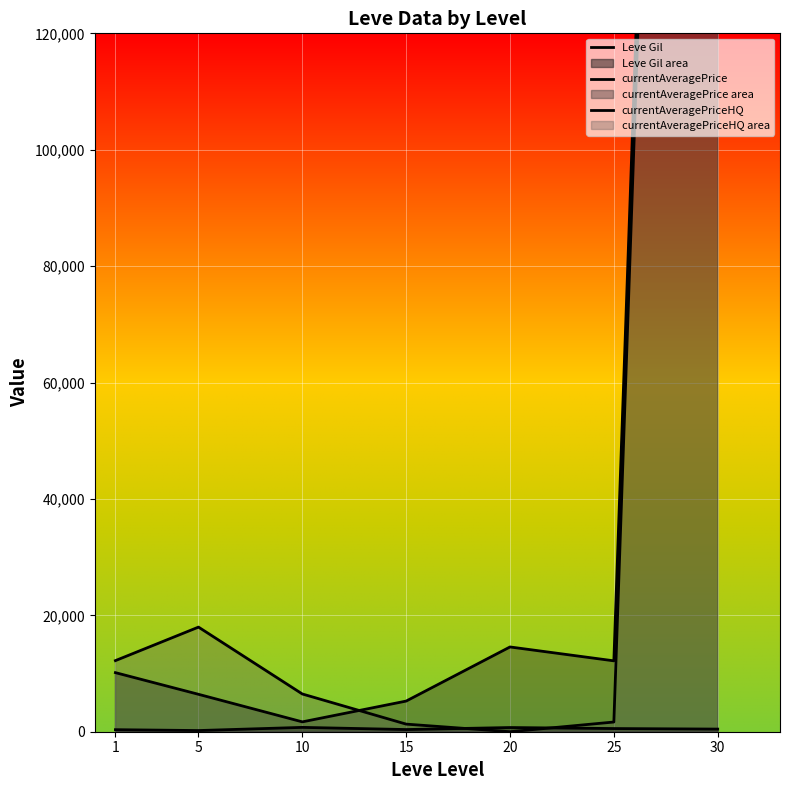

What is the total value across all series at 20?

15284.5